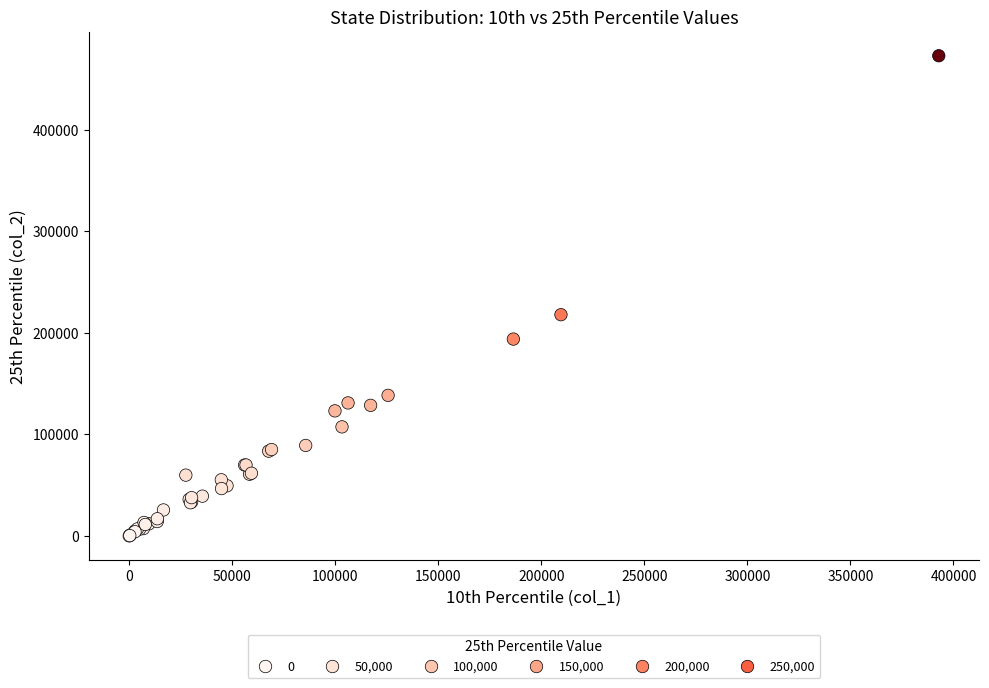

What Y value in the scatter plot is closest to 236301?

217705